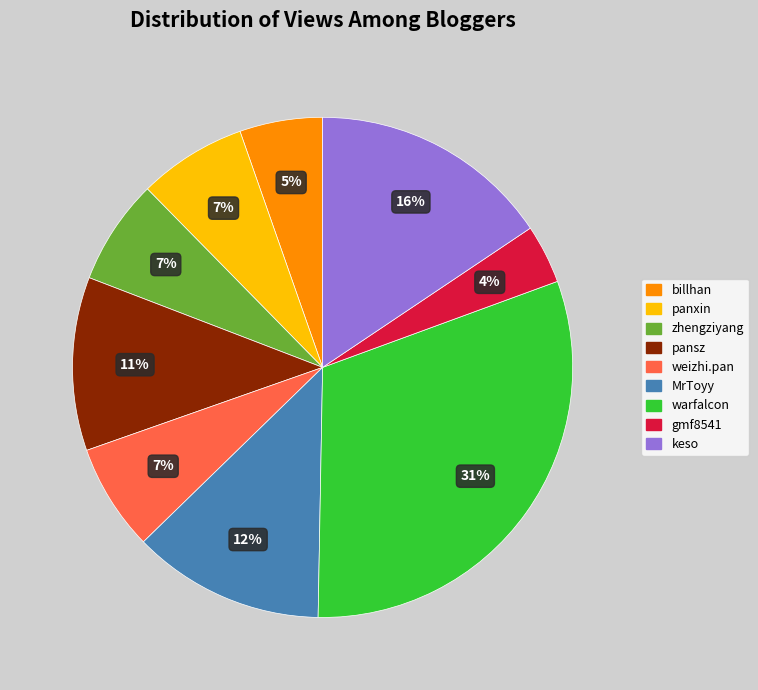

To the nearest percent, what is the combined percentage of gmf8541 and billhan?

9%